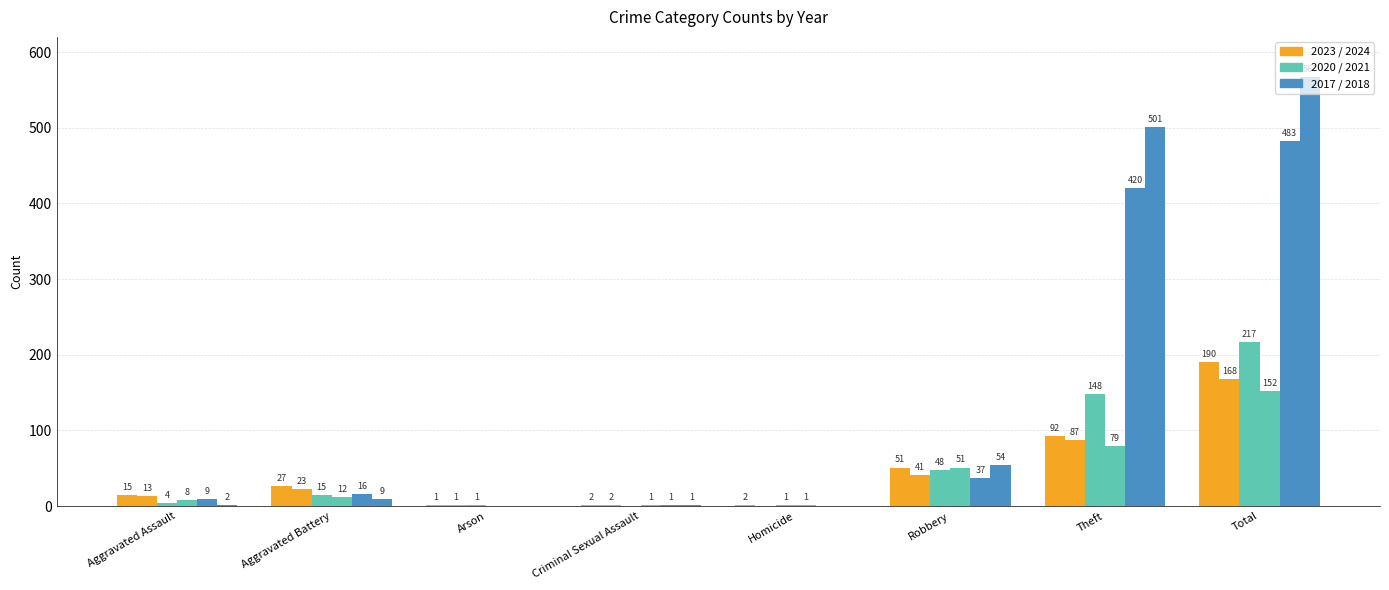

How many distinct data groups are displayed?

6